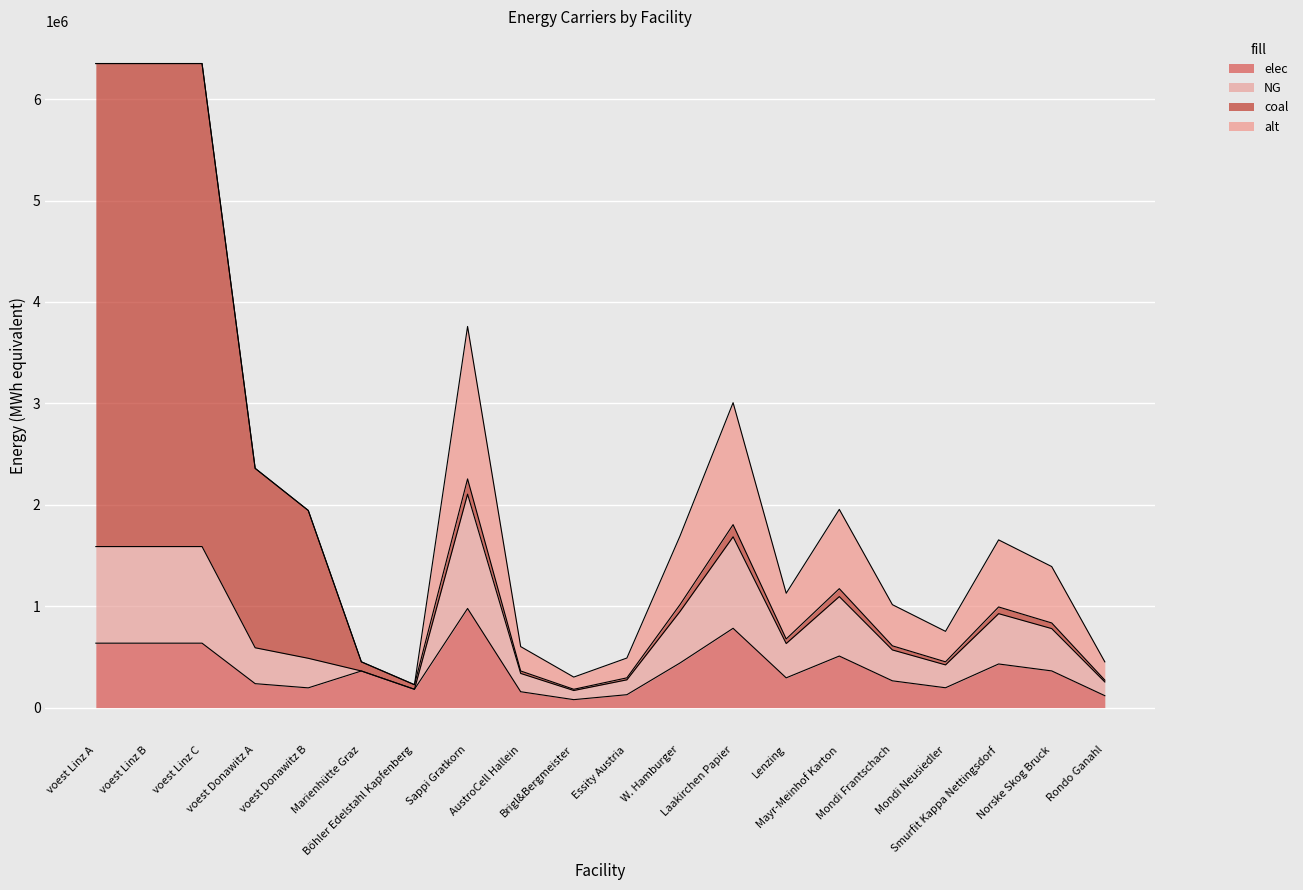

What is the value of the elec point at the 4th from the left?

235918.6